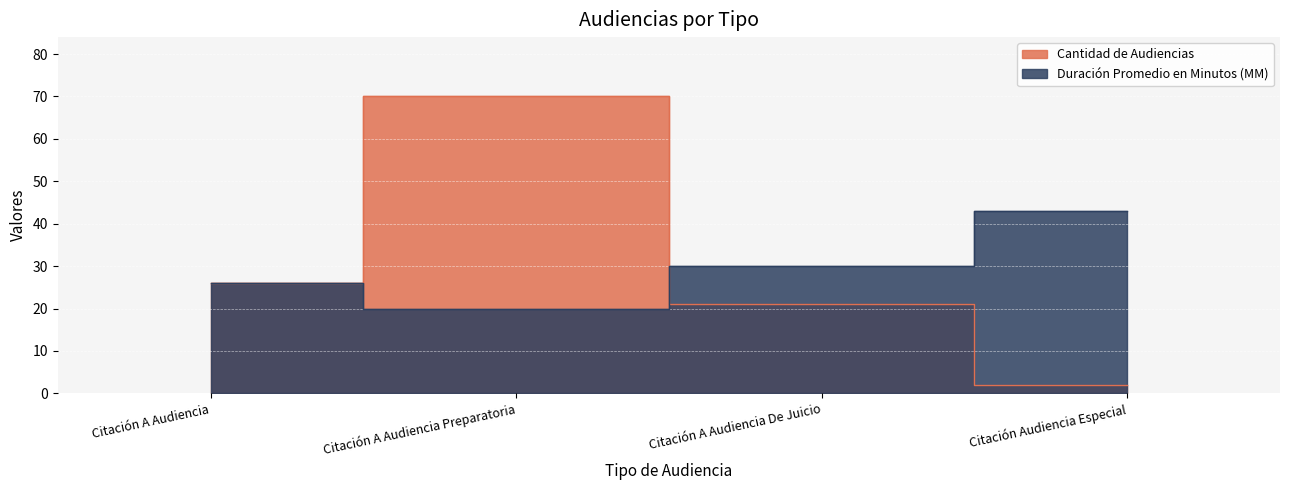

Between Citación A Audiencia and Citación A Audiencia De Juicio, which series saw the biggest shift?

Cantidad de Audiencias